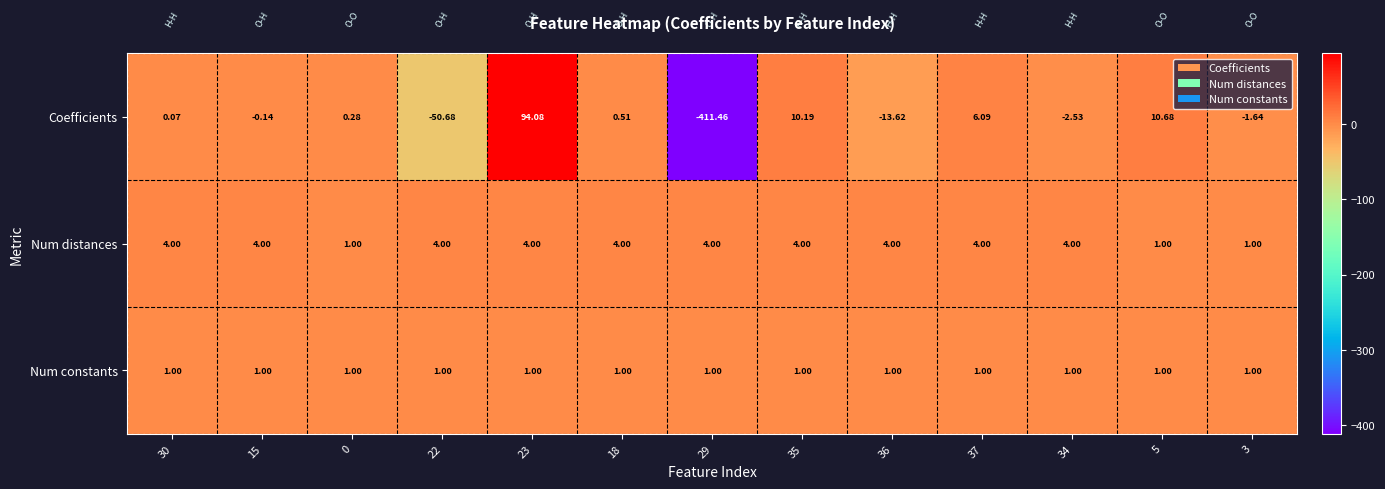

Which series has the largest total across all categories?

Num distances